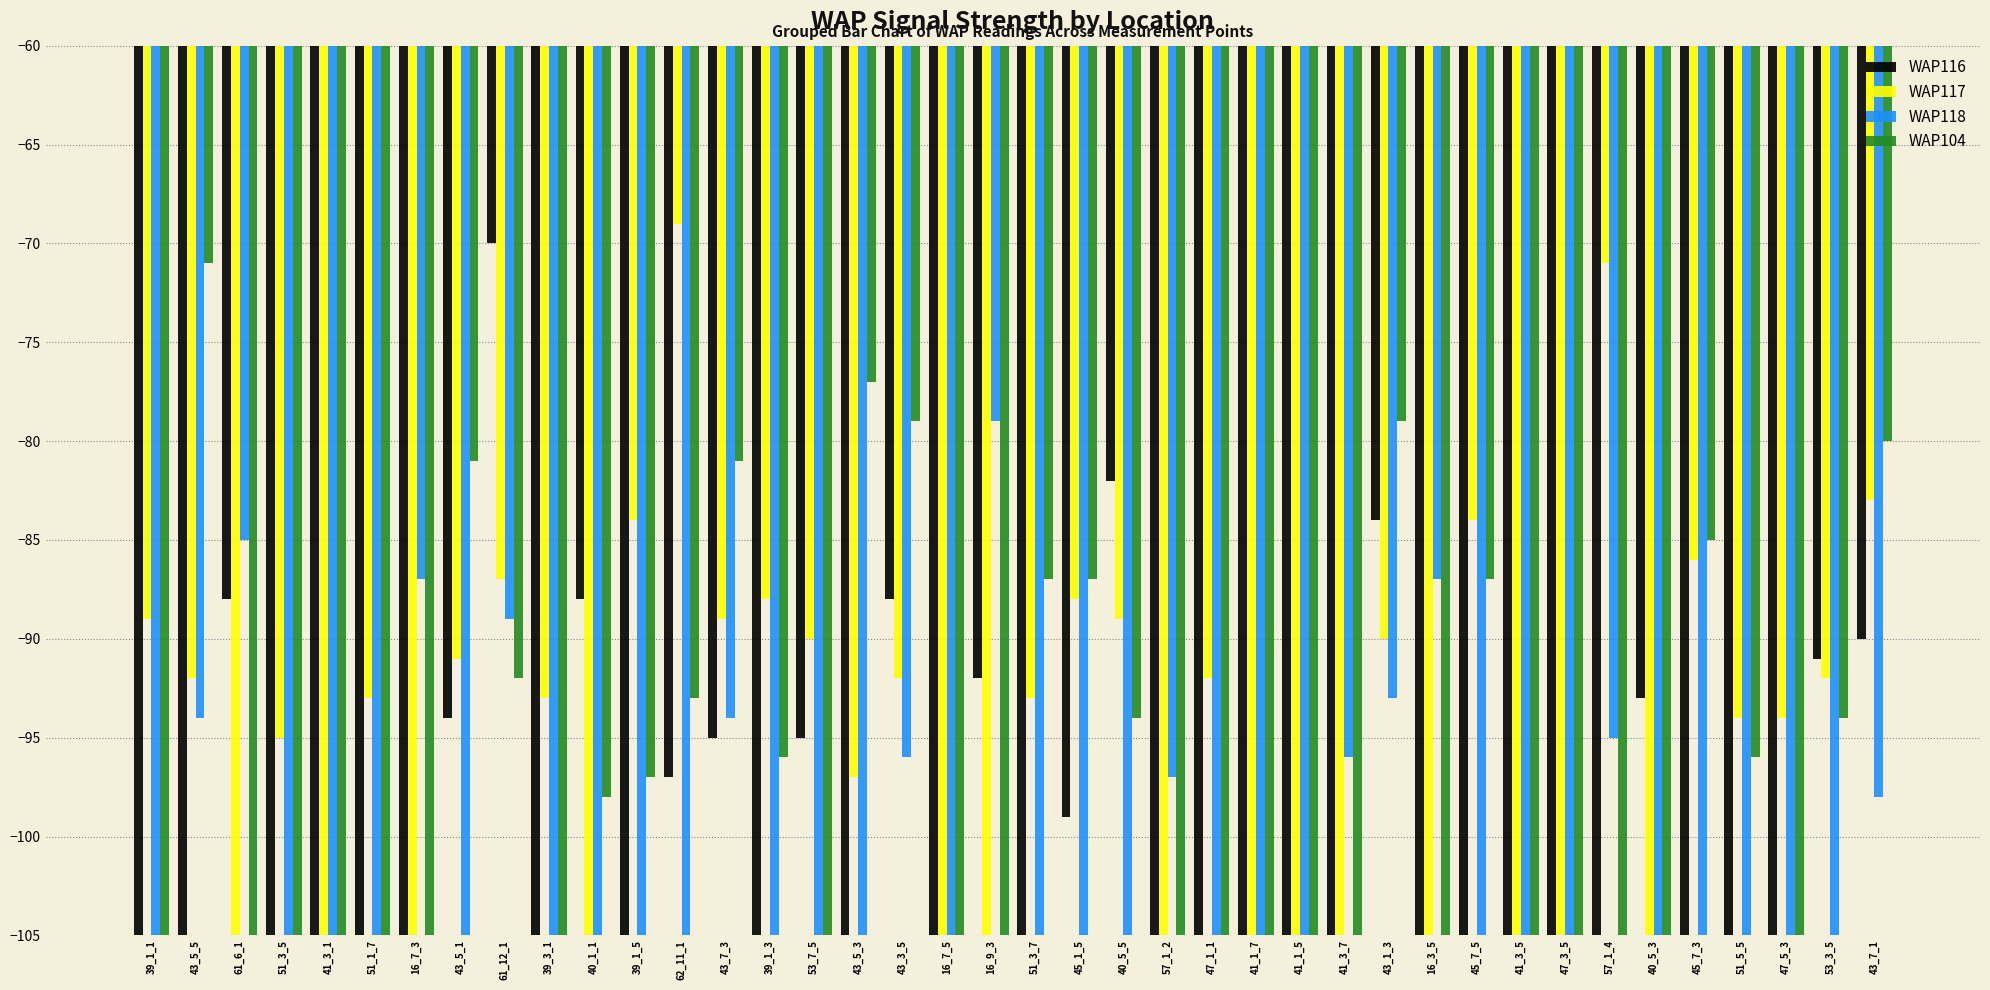

What is the difference between the WAP118 values at 43_7_3 and 39_1_5?

11